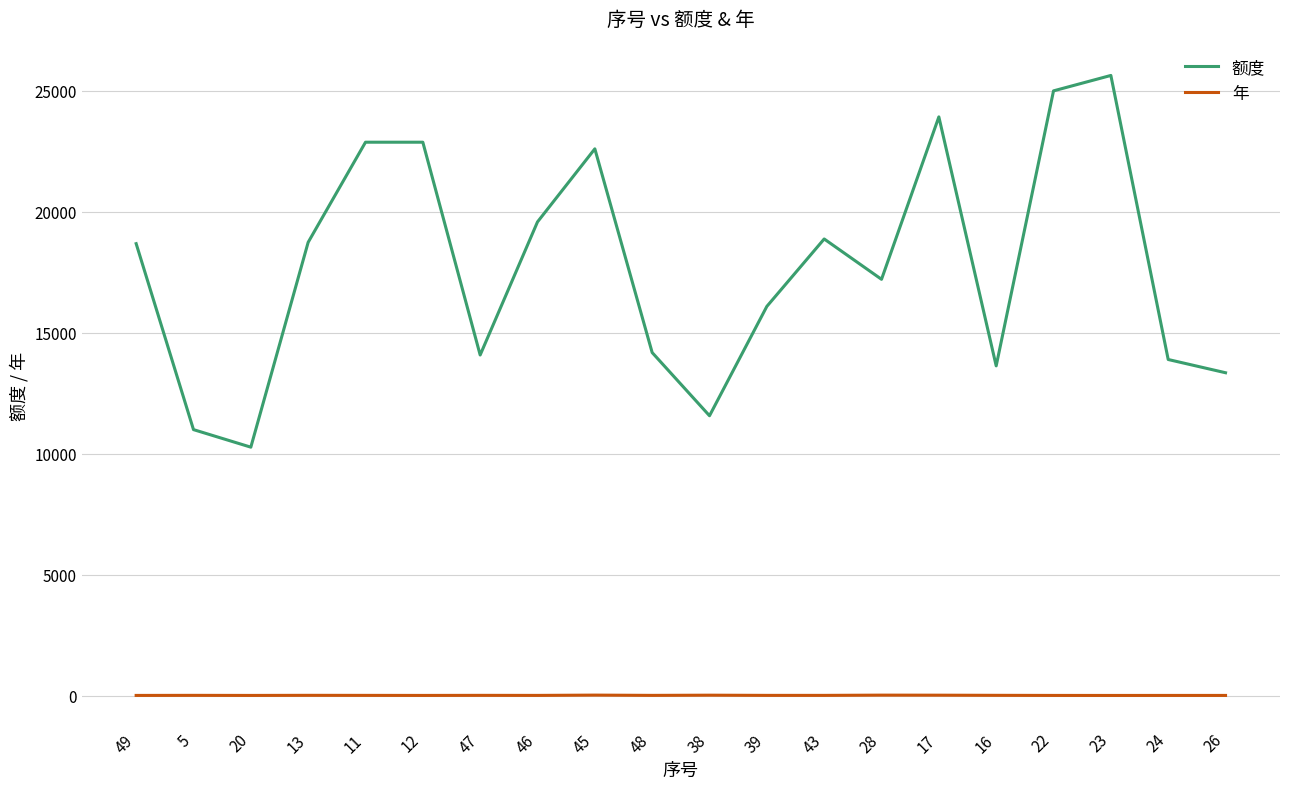

Between 20 and 12, which series saw the biggest shift?

额度